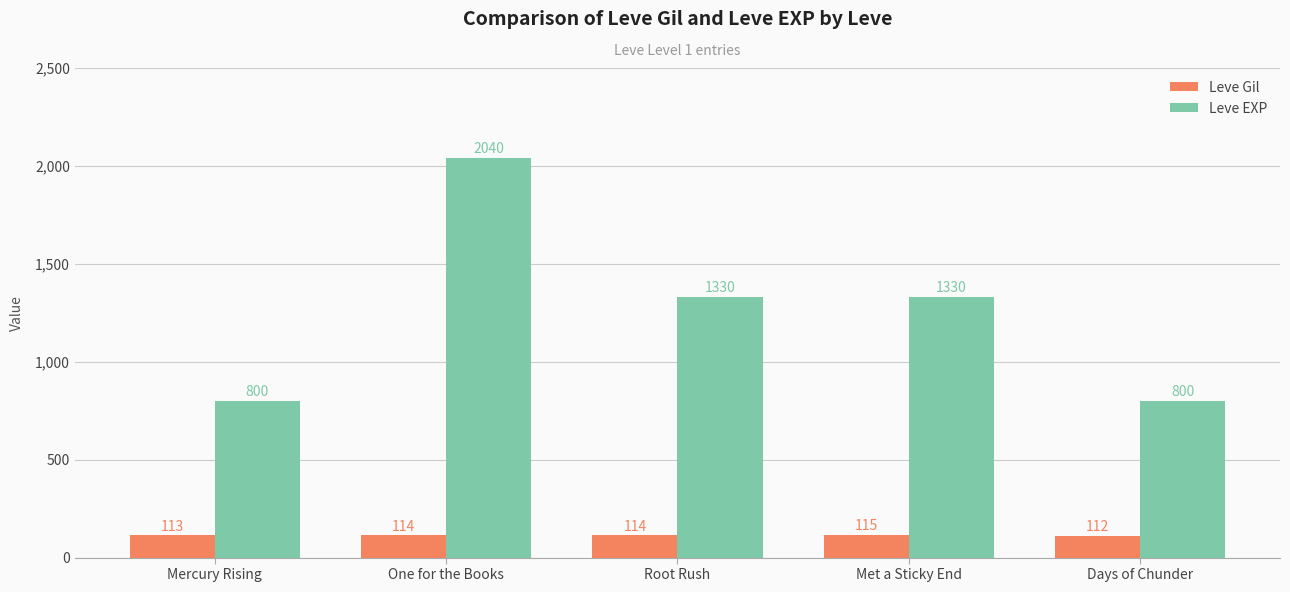

What is the sum of the Leve EXP values at Mercury Rising and Met a Sticky End?

2130